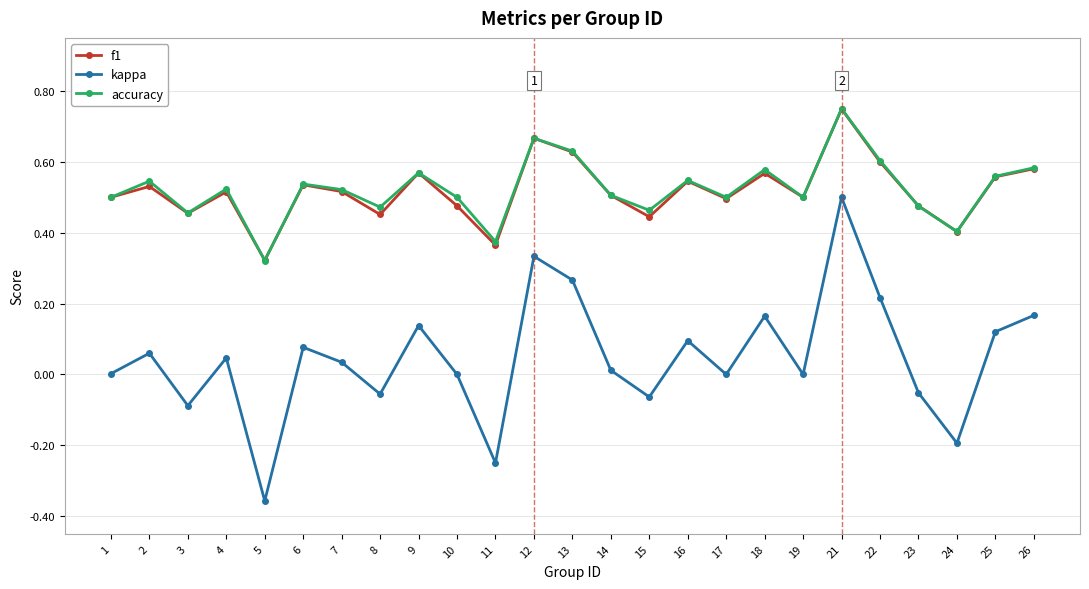

Which label corresponds to the smallest value in the chart?

5